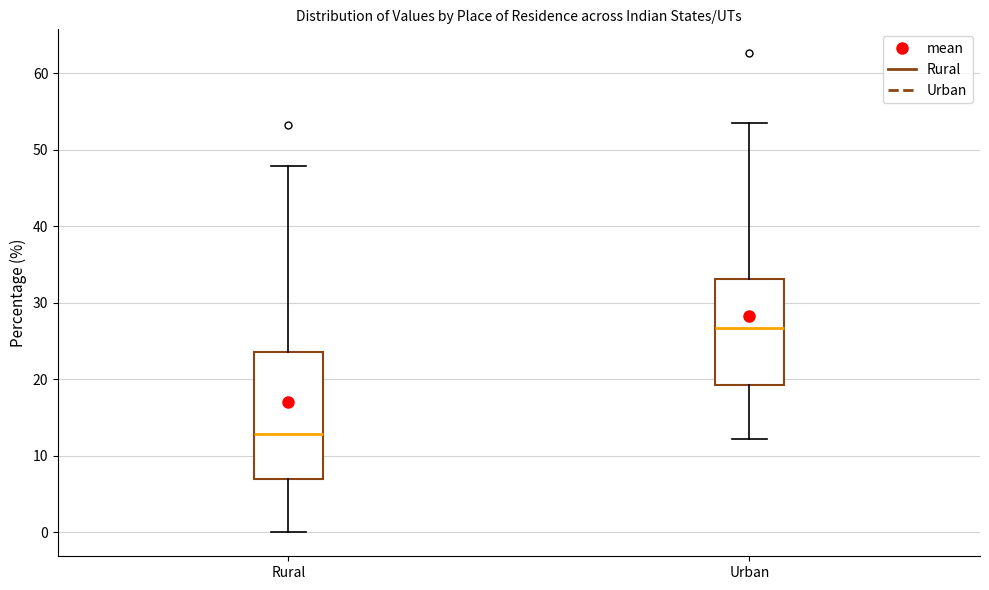

Comparing the boxes themselves (not the whiskers), which one is the tallest?

Rural